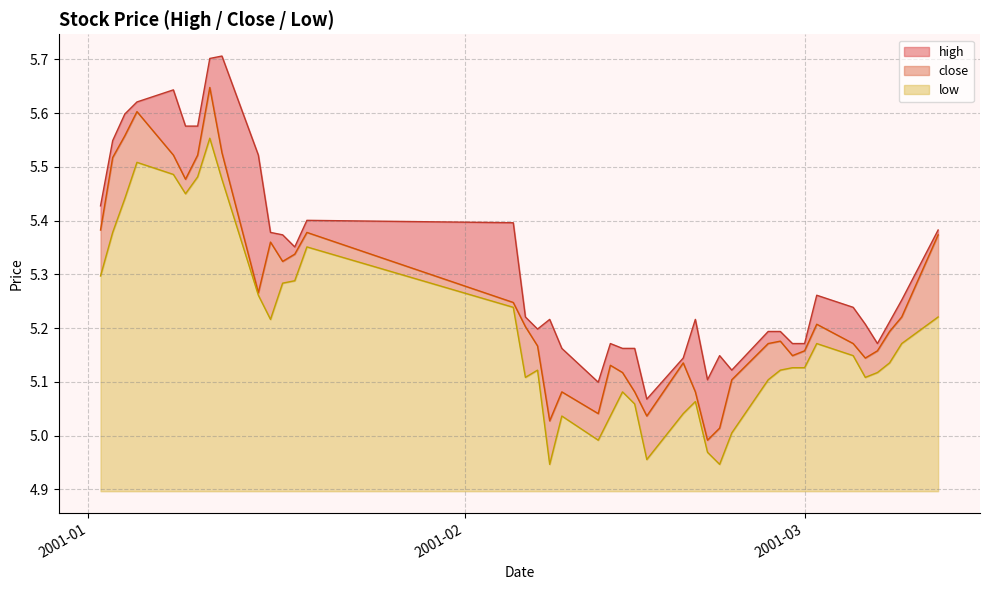

What is the spread (max minus min) of values at 2001-03-02?

0.1